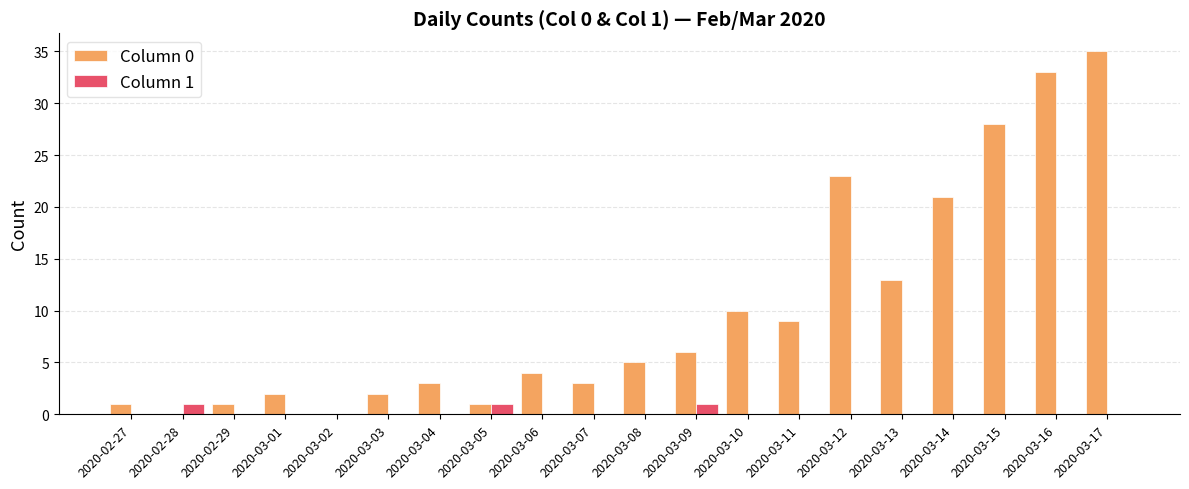

True or false: Column 0 has a value of 6 at 2020-03-11.

False